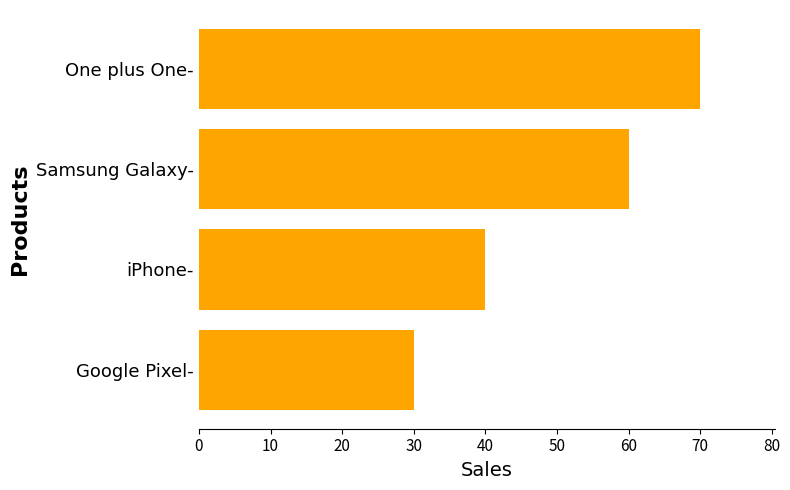

What is the sum of all values?

200